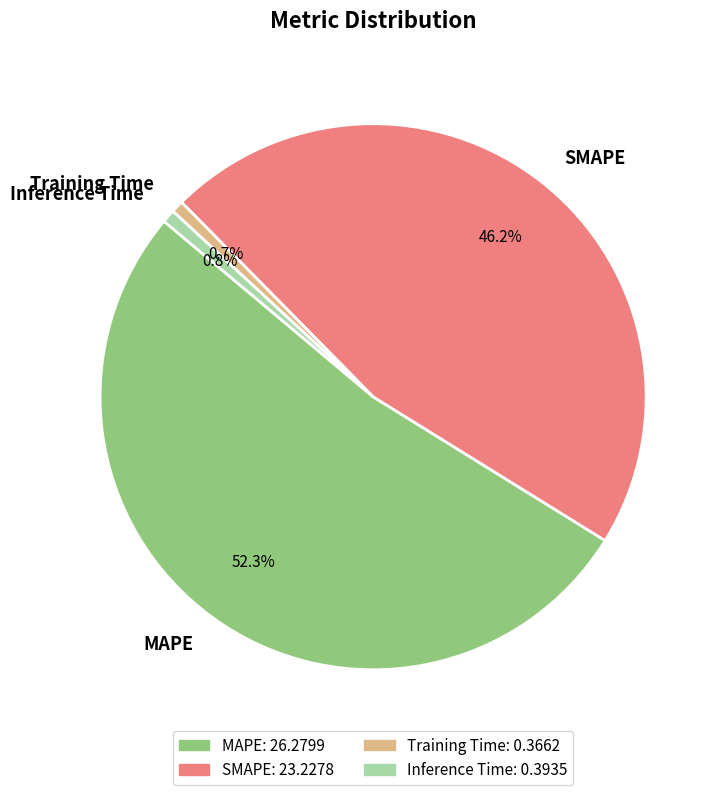

Is it true that MAPE is 62% of the pie?

False